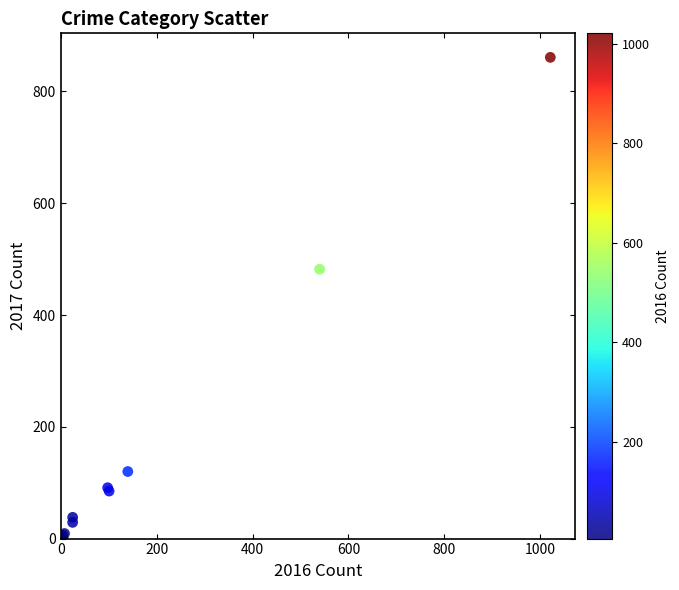

What Y value in the scatter plot is closest to 431?

482